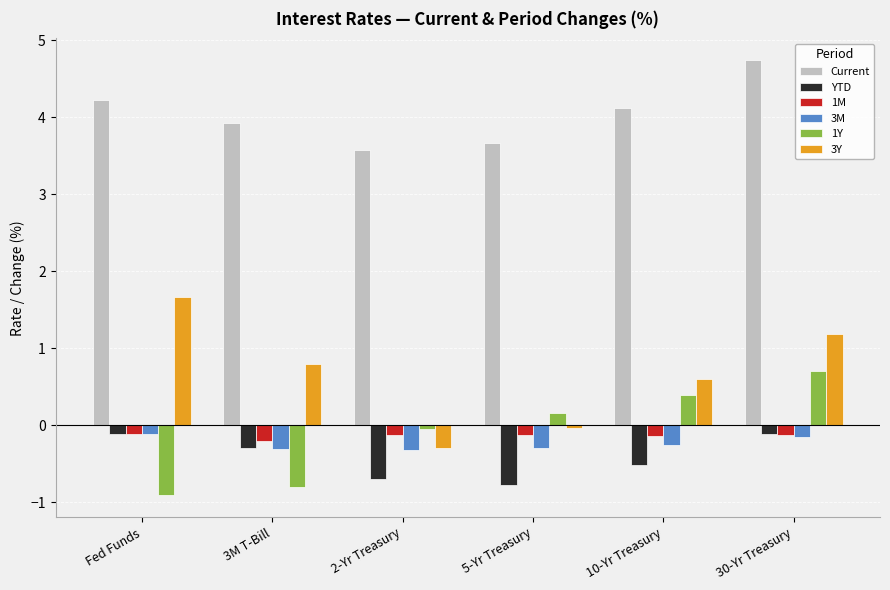

Which series has the largest total across all categories?

Current